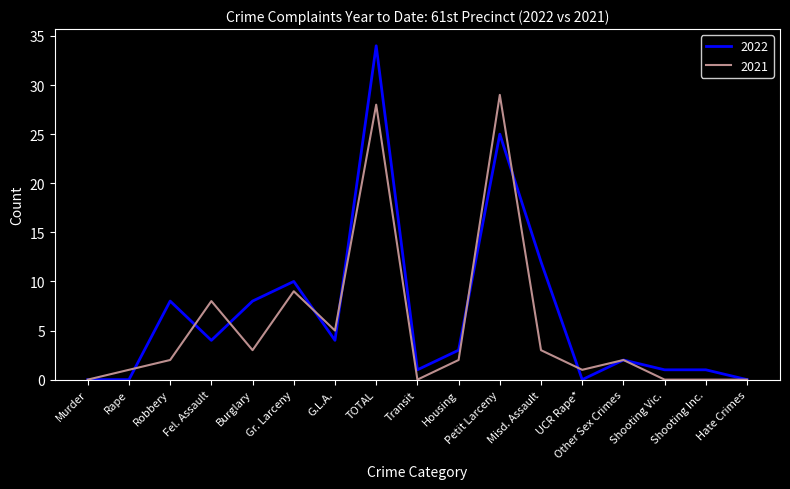

In 2021, how many points are higher than both neighbors (excluding endpoints)?

5